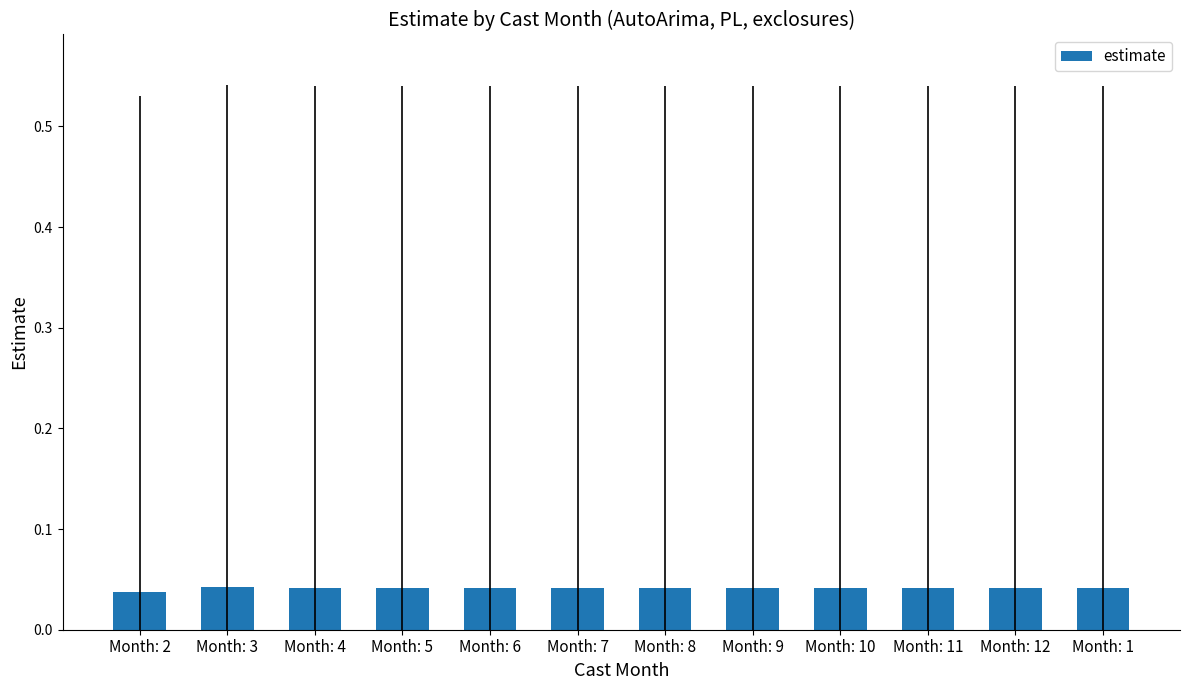

At which label is the value closest to 0?

Month: 2